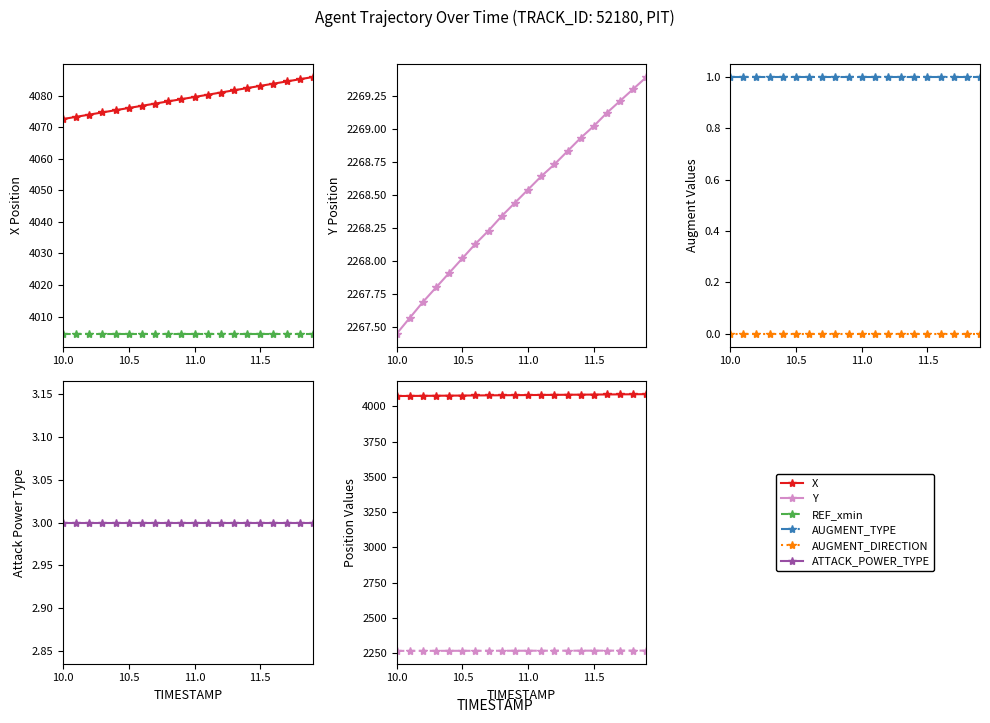

Which category has the lowest value in the Y series?

10.0